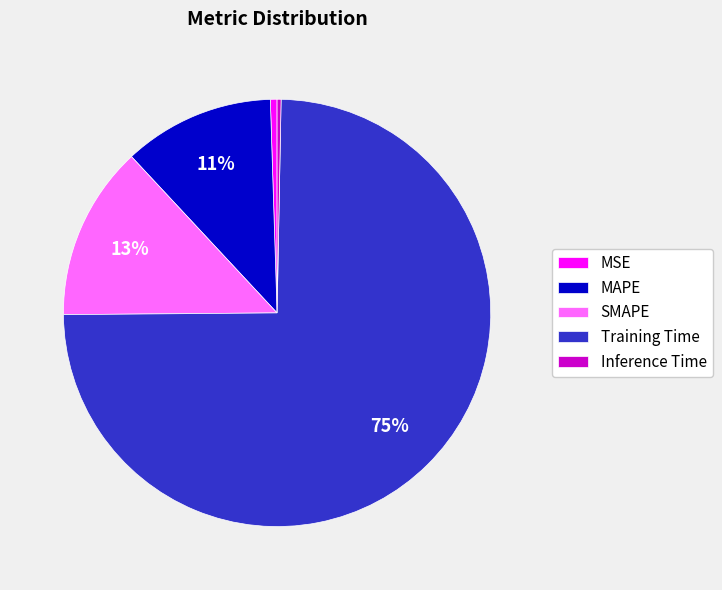

To the nearest percent, what is the combined percentage of Training Time and SMAPE?

88%